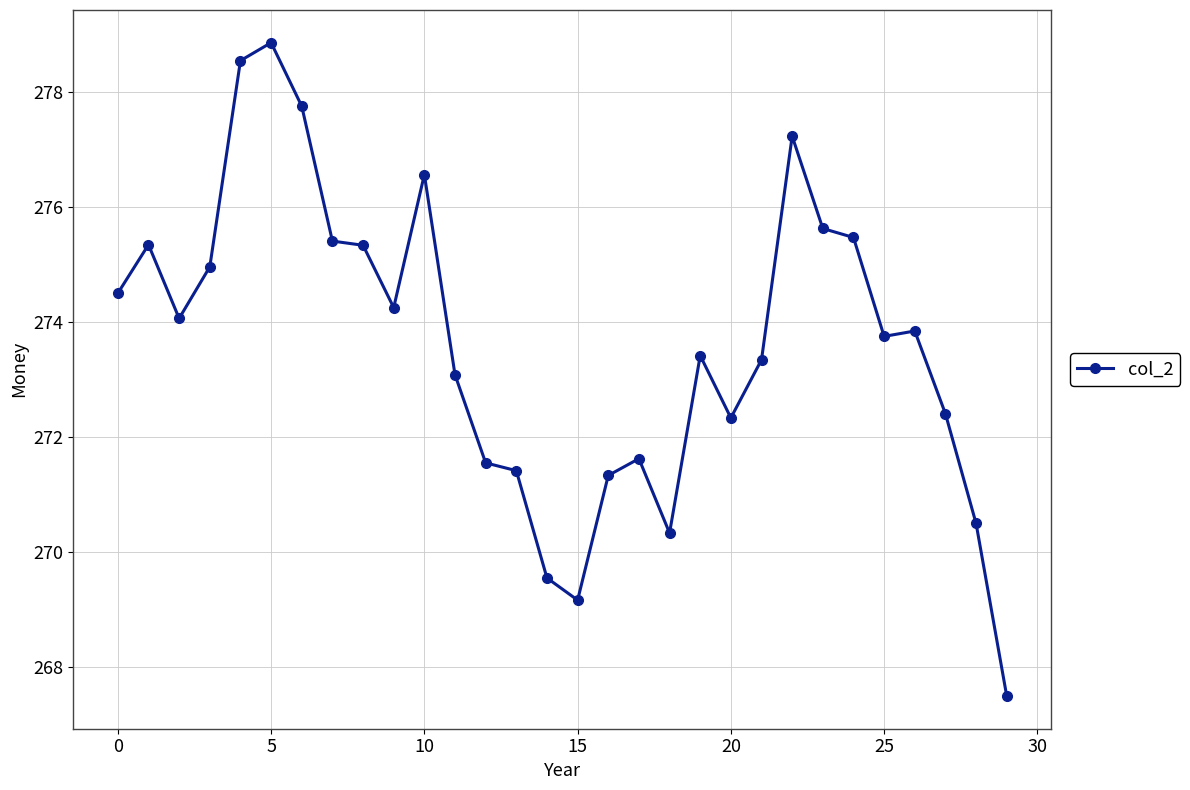

What is the maximum value shown in the chart?

278.9